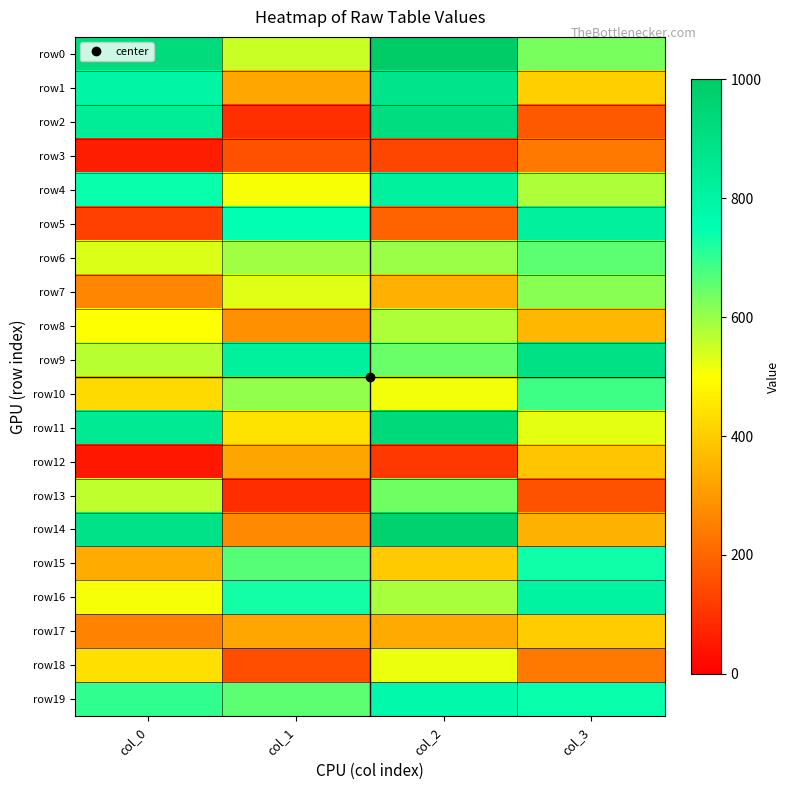

Which category has the highest value across all series?

col_2